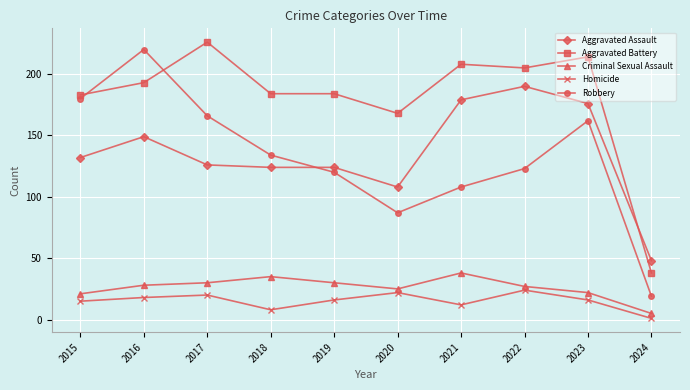

In Criminal Sexual Assault, how many points are lower than both neighbors (excluding endpoints)?

1